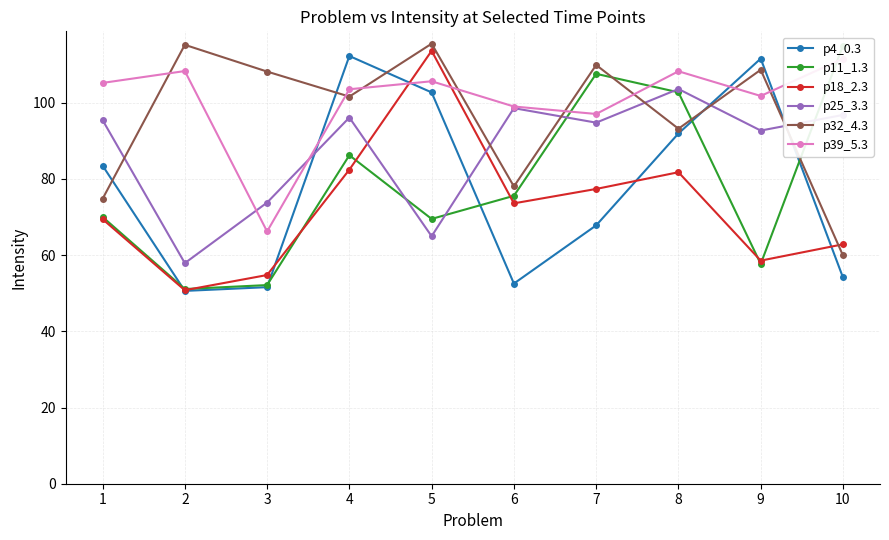

At which label does p25_3.3 reach its minimum?

2